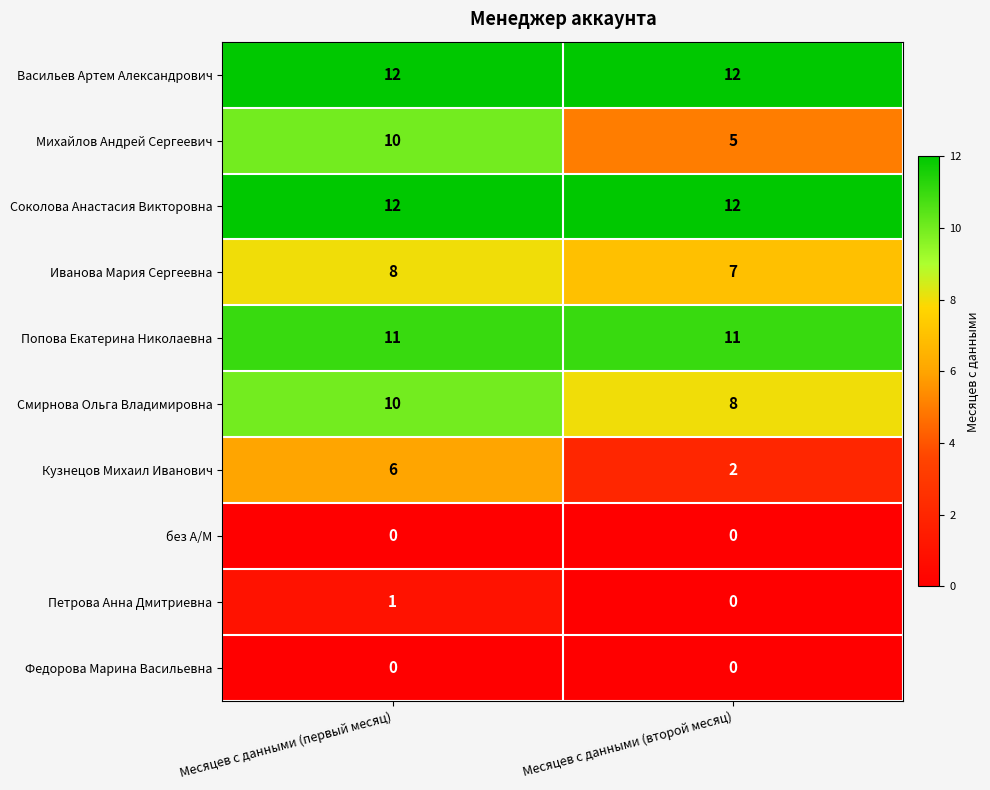

Reading left to right, list all the values displayed in this chart.

Васильев Артем Александрович: 12	12
Михайлов Андрей Сергеевич: 10	5
Соколова Анастасия Викторовна: 12	12
Иванова Мария Сергеевна: 8	7
Попова Екатерина Николаевна: 11	11
Смирнова Ольга Владимировна: 10	8
Кузнецов Михаил Иванович: 6	2
без А/М: 0	0
Петрова Анна Дмитриевна: 1	0
Федорова Марина Васильевна: 0	0